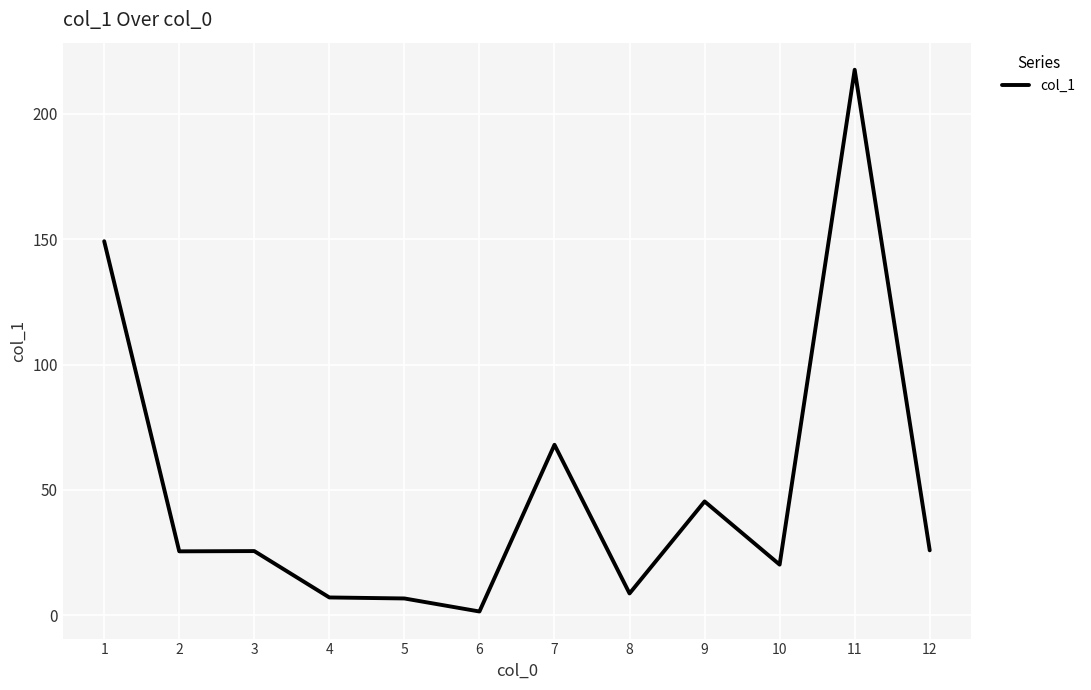

Approximately how many times larger is the value at 1 compared to 3?

5.8